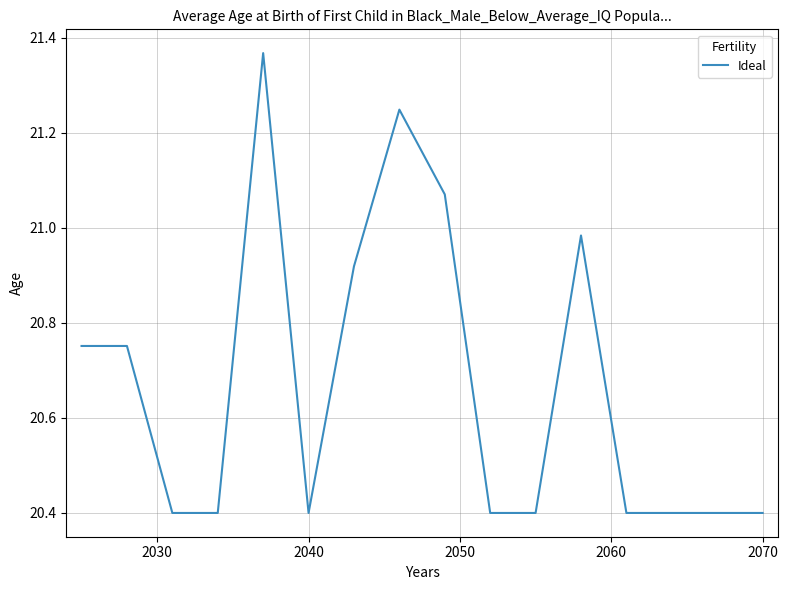

What is the difference between the maximum and minimum values?

1.0